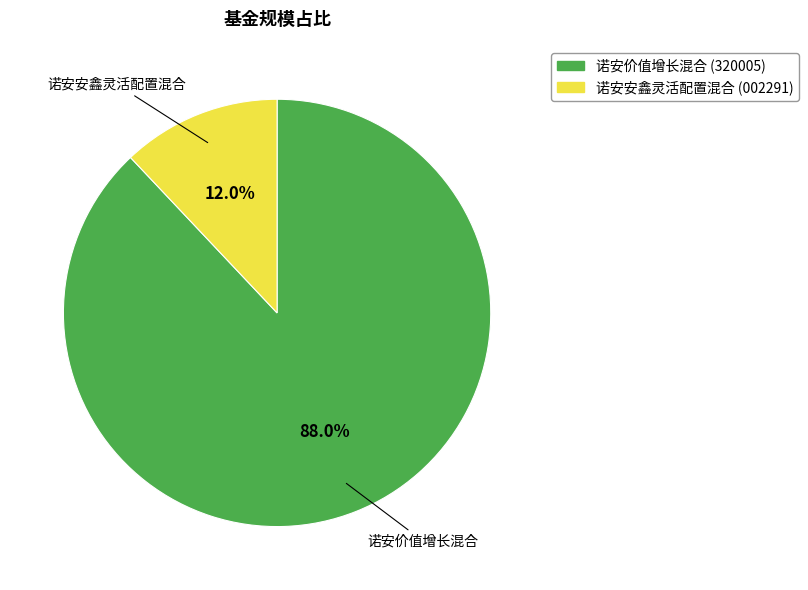

Combined, what portion of the pie is 诺安价值增长混合 and 诺安安鑫灵活配置混合?

100.0%